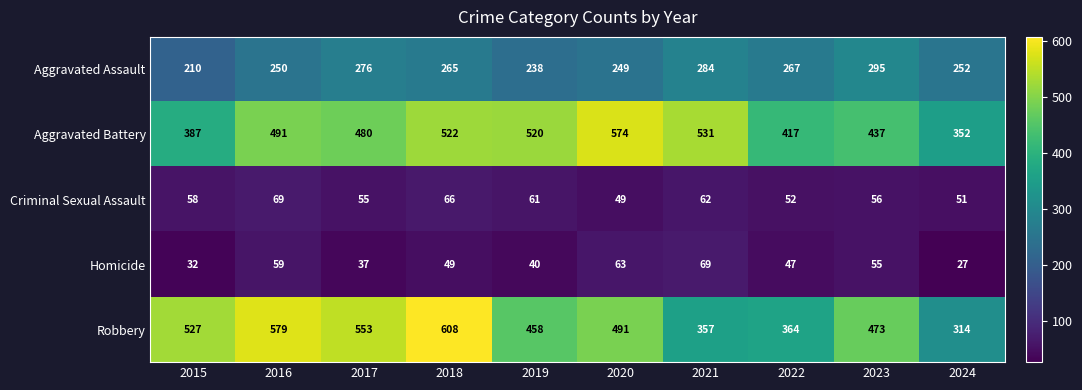

At 2016, list the series in order from largest to smallest.

Robbery, Aggravated Battery, Aggravated Assault, Criminal Sexual Assault, Homicide